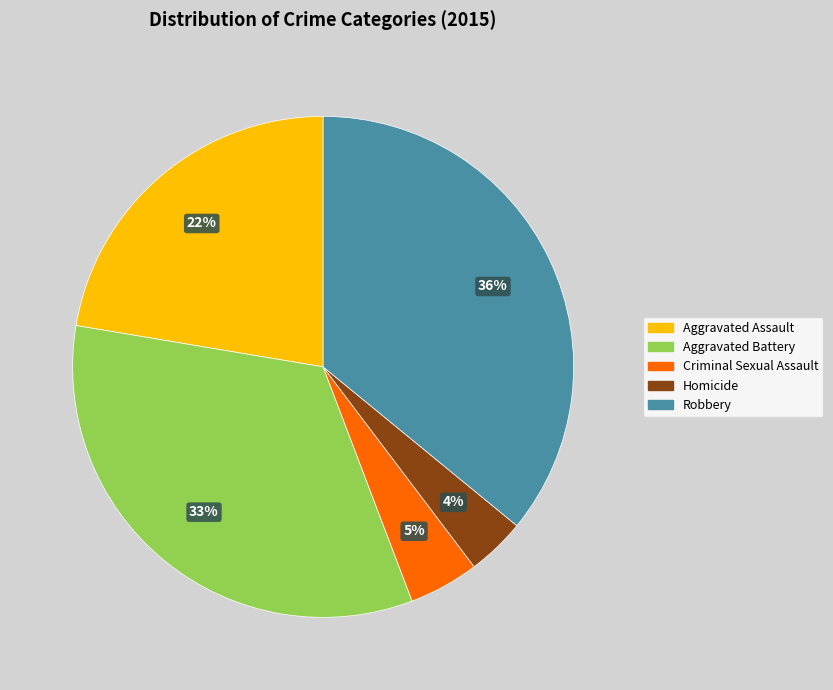

Between Robbery and Homicide, which is larger?

Robbery